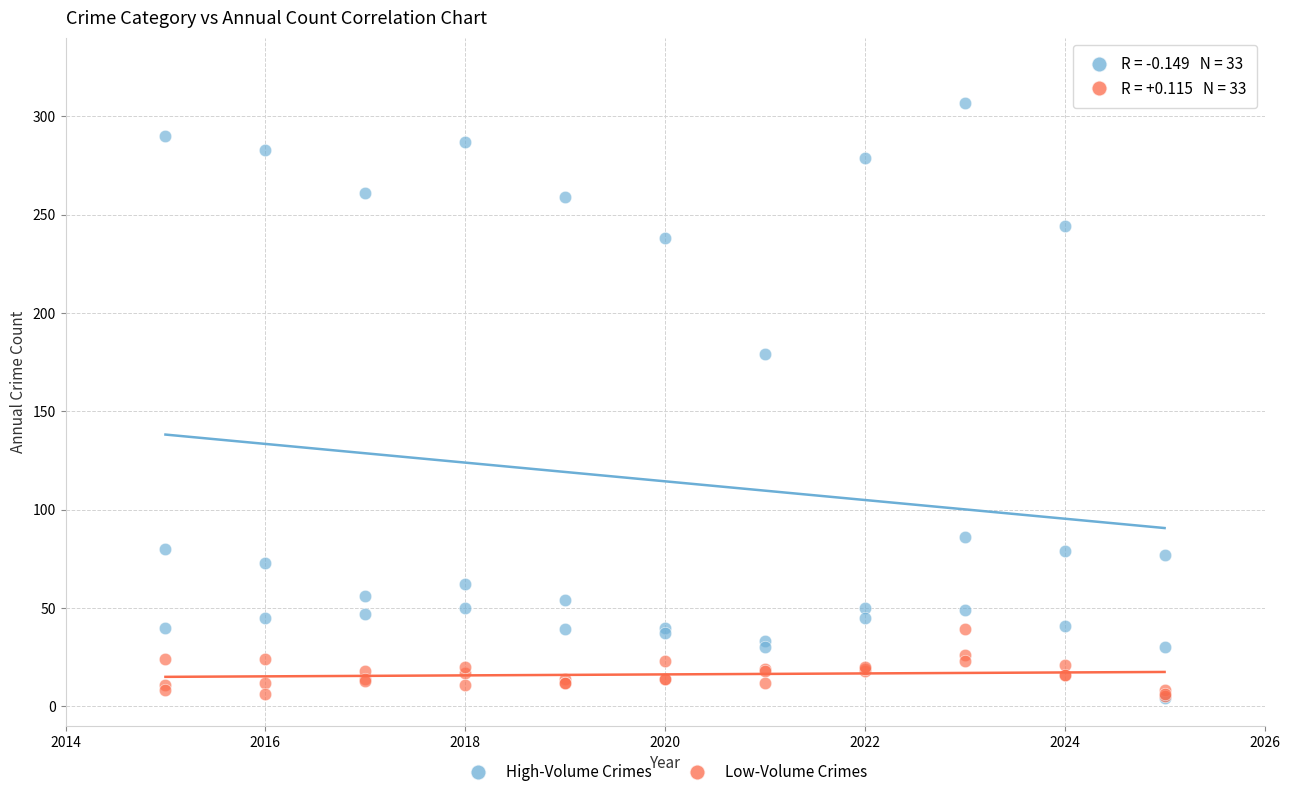

Across all series, what Y value is closest to 155?

179